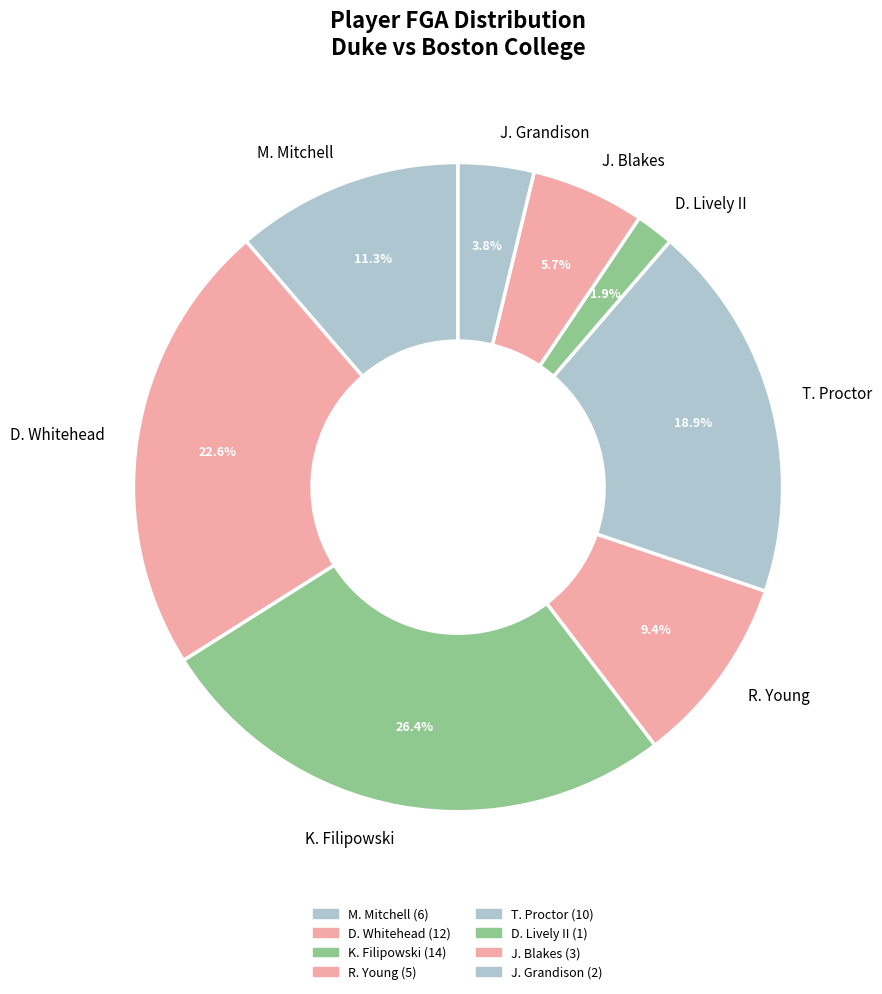

Between T. Proctor and R. Young, which is larger?

T. Proctor